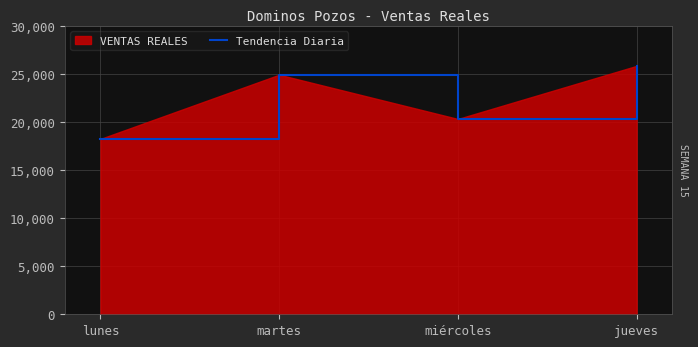

Reading left to right, extract all data points from this chart.

lunes=18236.0	martes=24912.0	miércoles=20311.0	jueves=25829.0